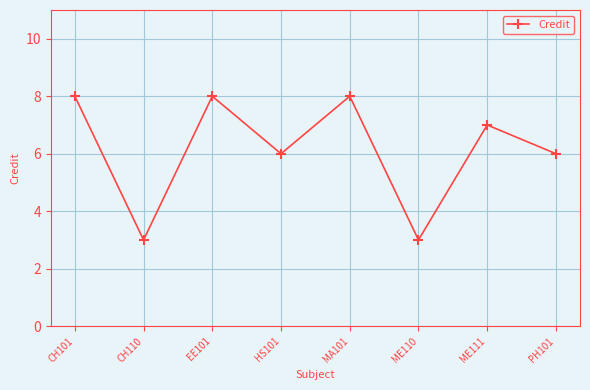

Reading right to left, transcribe all the data shown in this chart.

PH101=6	ME111=7	ME110=3	MA101=8	HS101=6	EE101=8	CH110=3	CH101=8